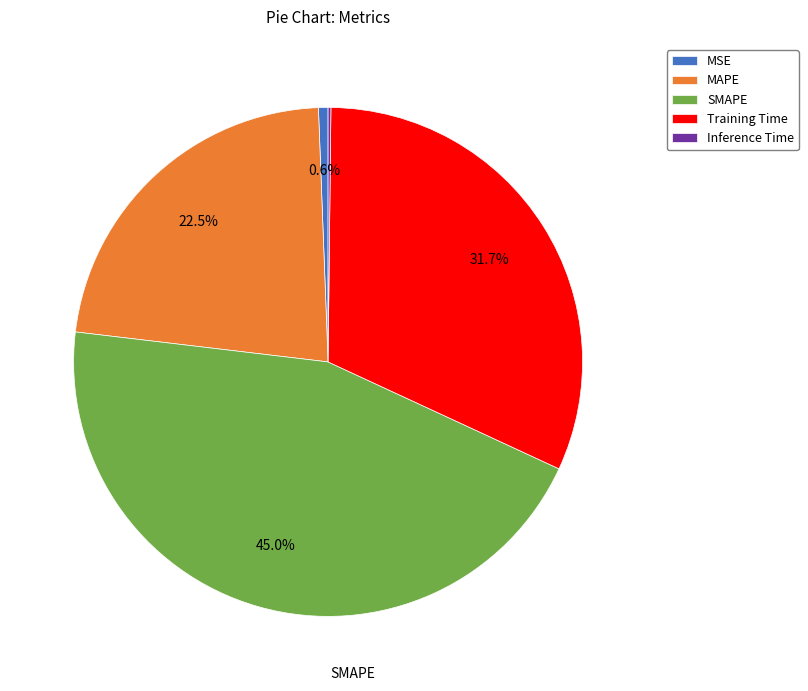

To the nearest percent, what is the average slice percentage?

20%